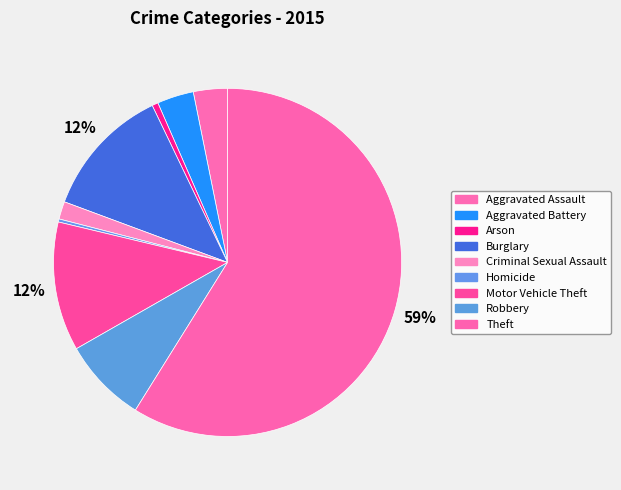

How many segments does this pie chart have?

9